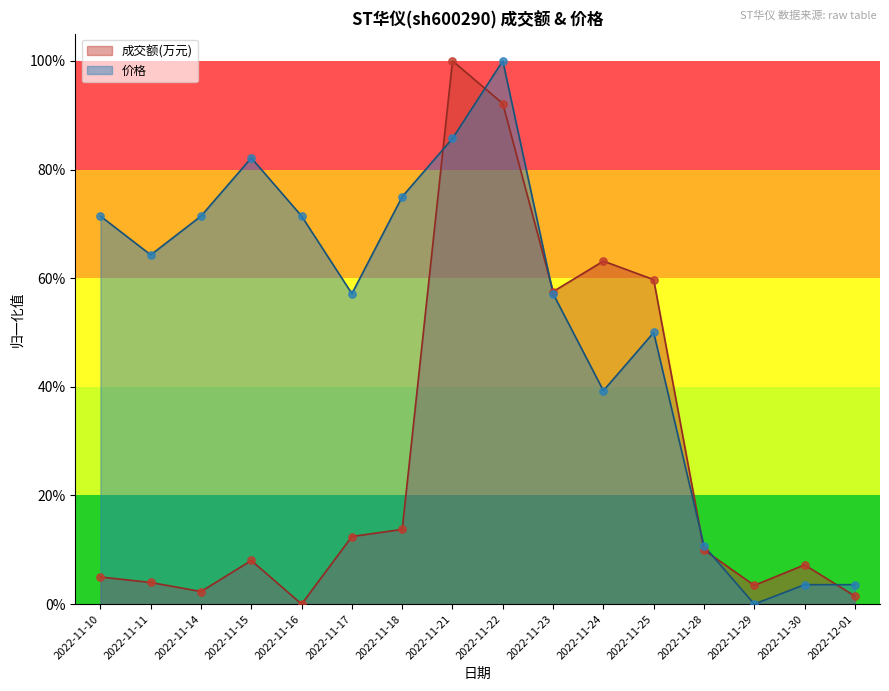

At how many categories does at least one series exceed 0?

16